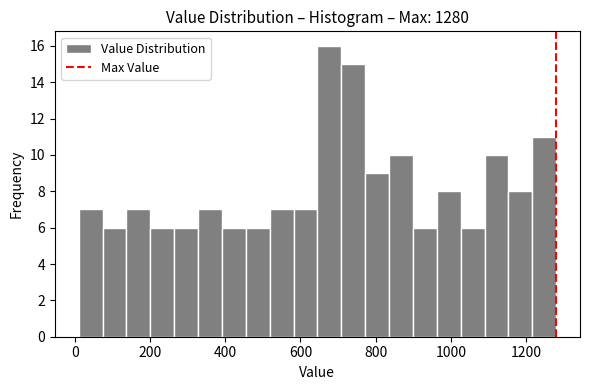

Read against the x-axis, roughly where is the centre of the tallest bar?

680